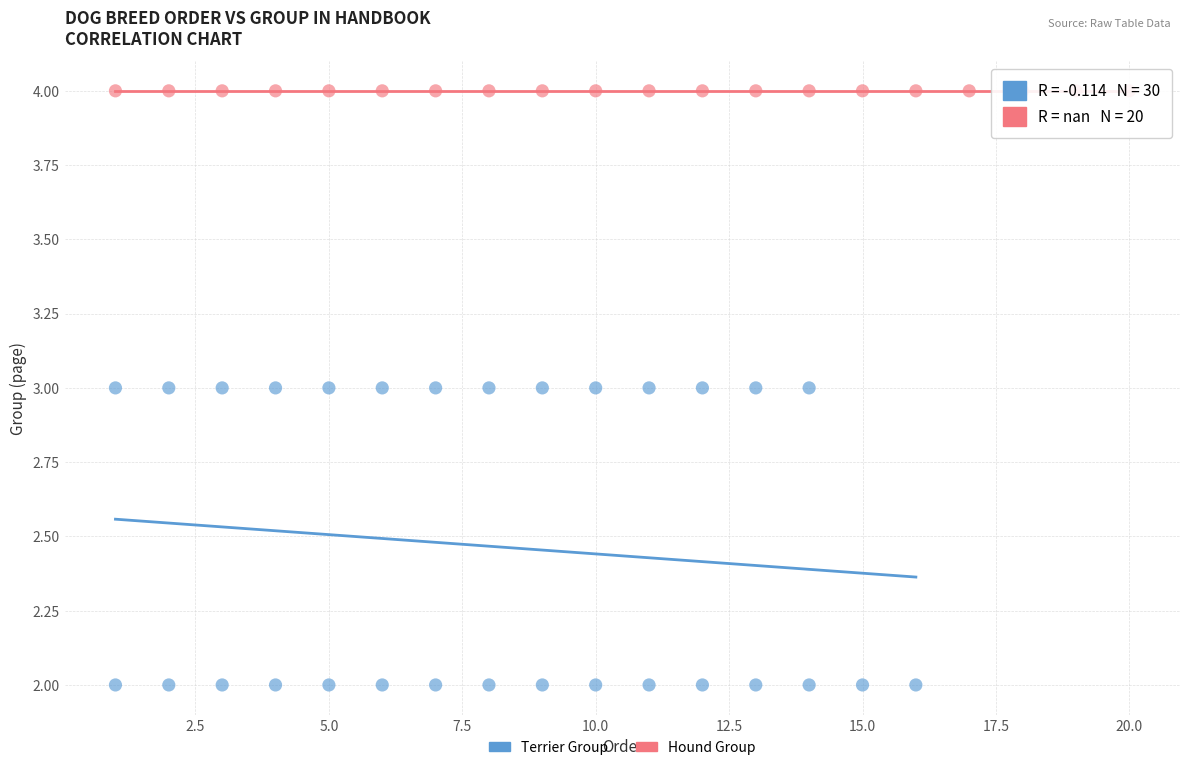

Which series reaches the minimum Y coordinate?

Terrier Group